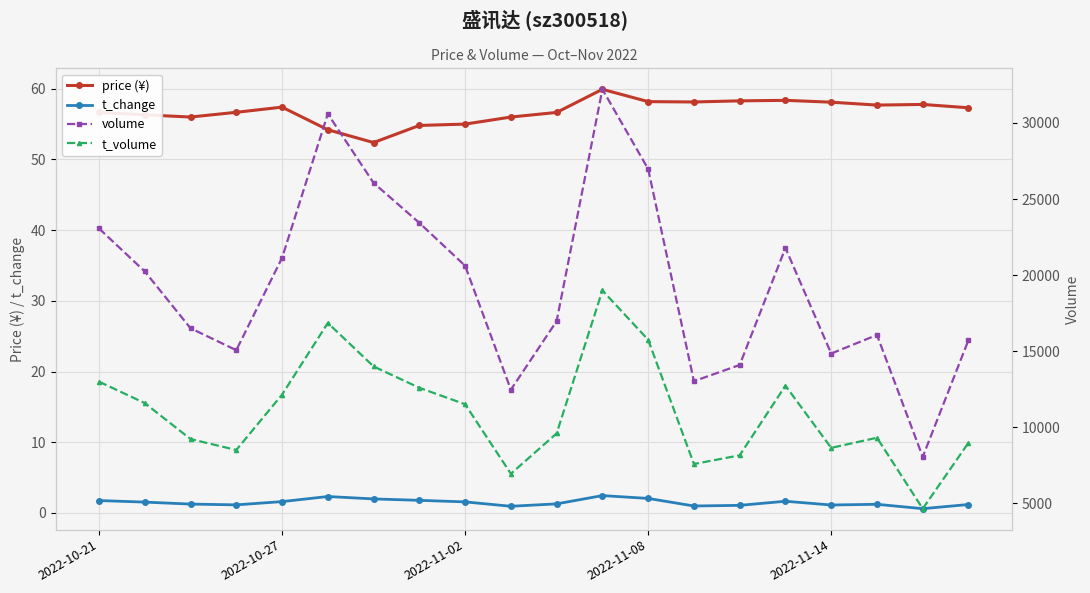

What is the spread (max minus min) of values at 9?

12472.0